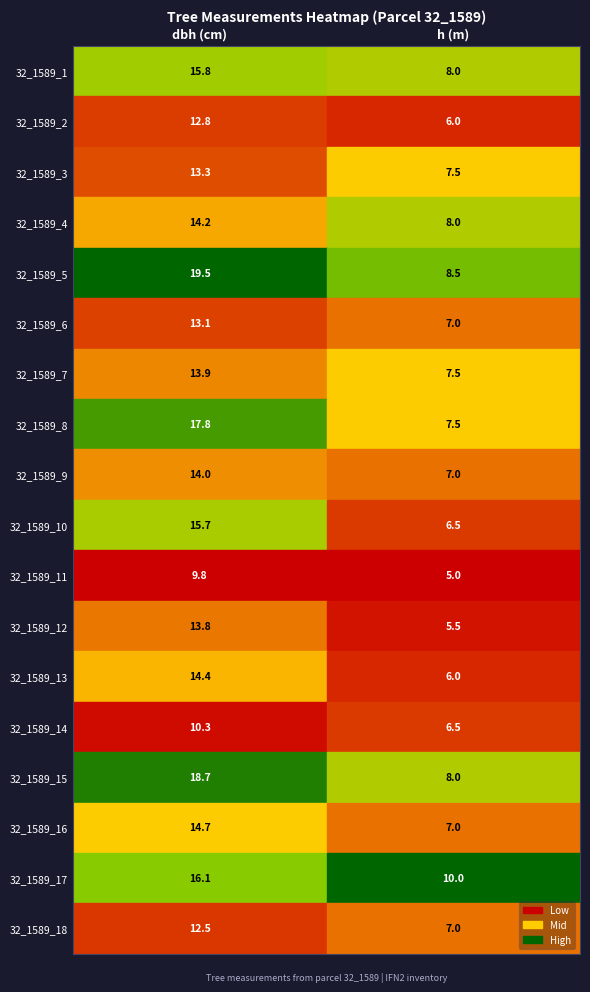

Where does the tree_6 series first go above 13?

dbh